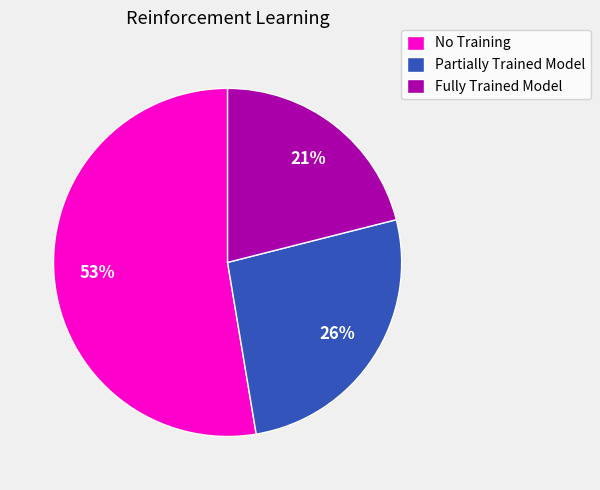

Which slice represents more than half of the pie?

No Training